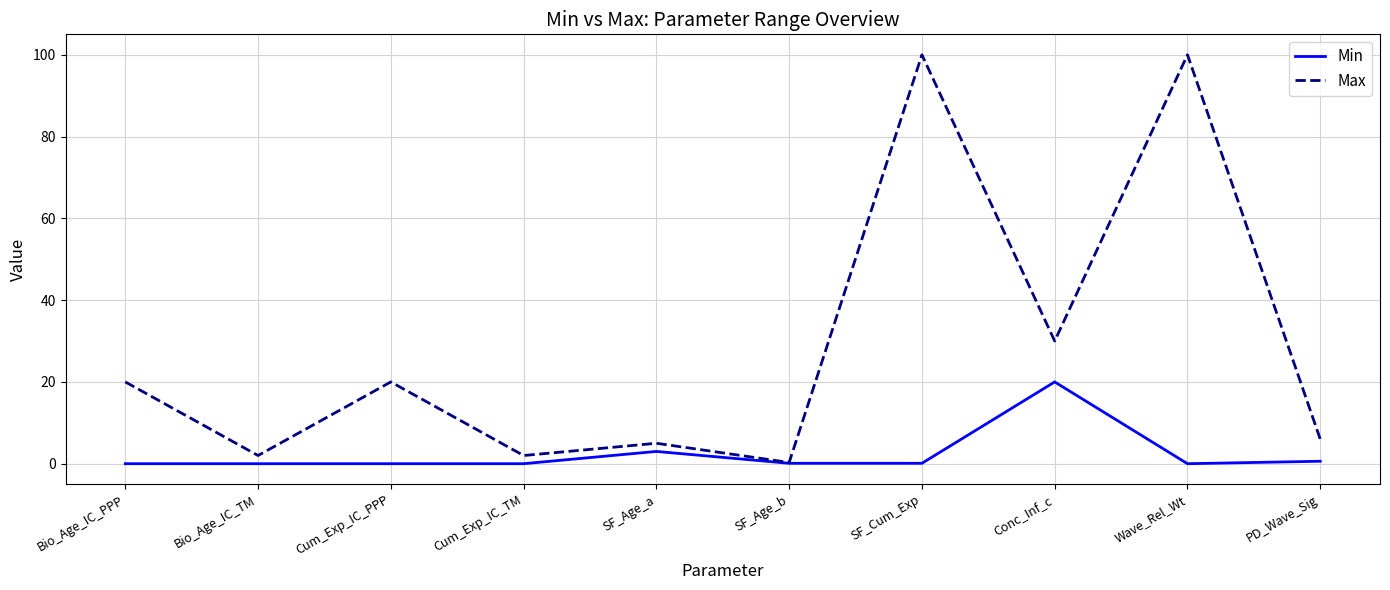

Which series has the widest spread of values?

Max